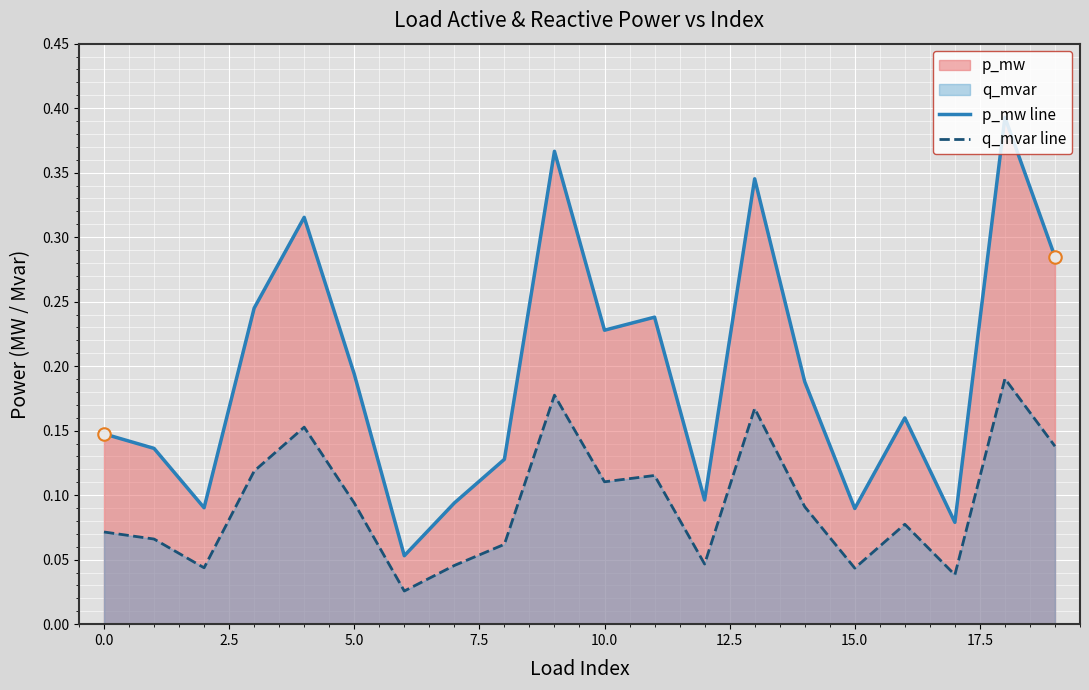

What is the lowest value of the p_mw line series?

0.1